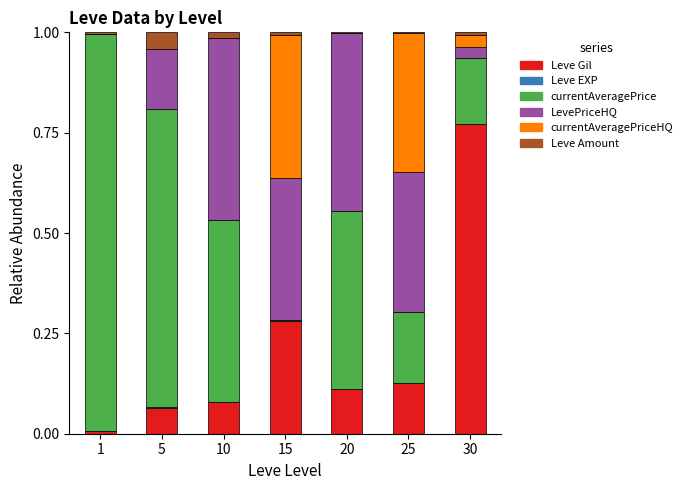

Are the bars grouped side by side (vs. stacked)?

No